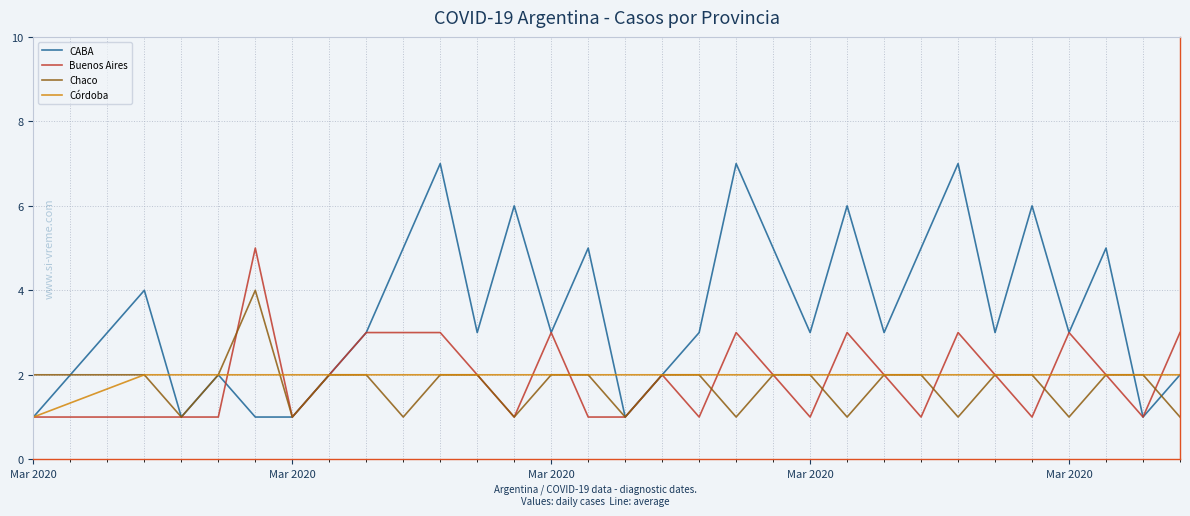

Which series has the largest total across all categories?

CABA